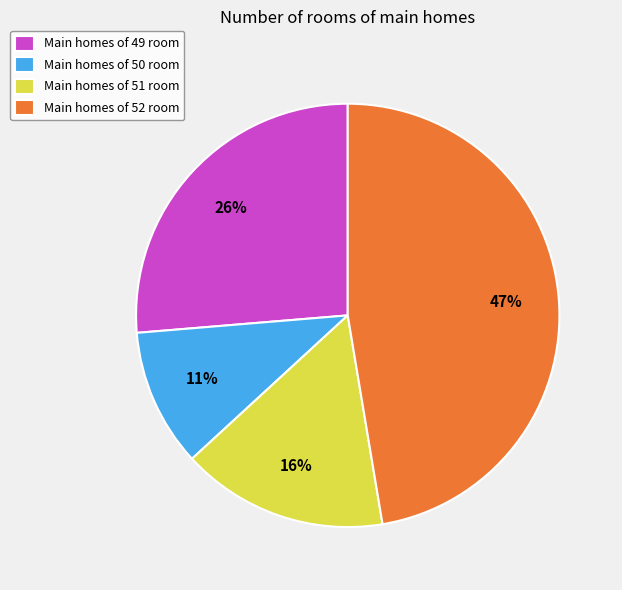

To the nearest percent, what is the combined percentage of Main homes of 51 room and Main homes of 52 room?

63%